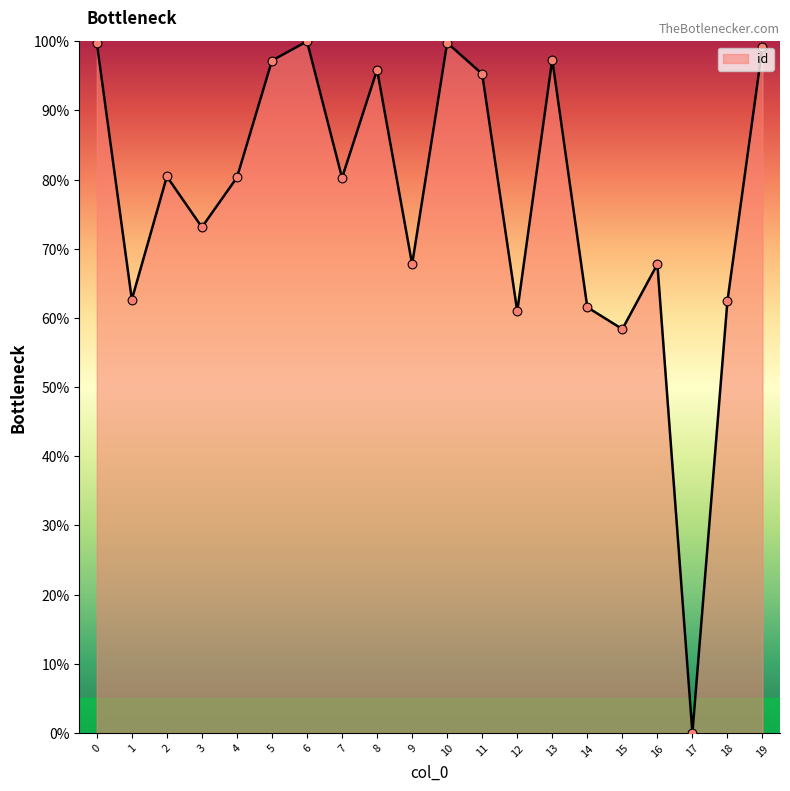

What is the change in value from 15 to 16?

+9.4